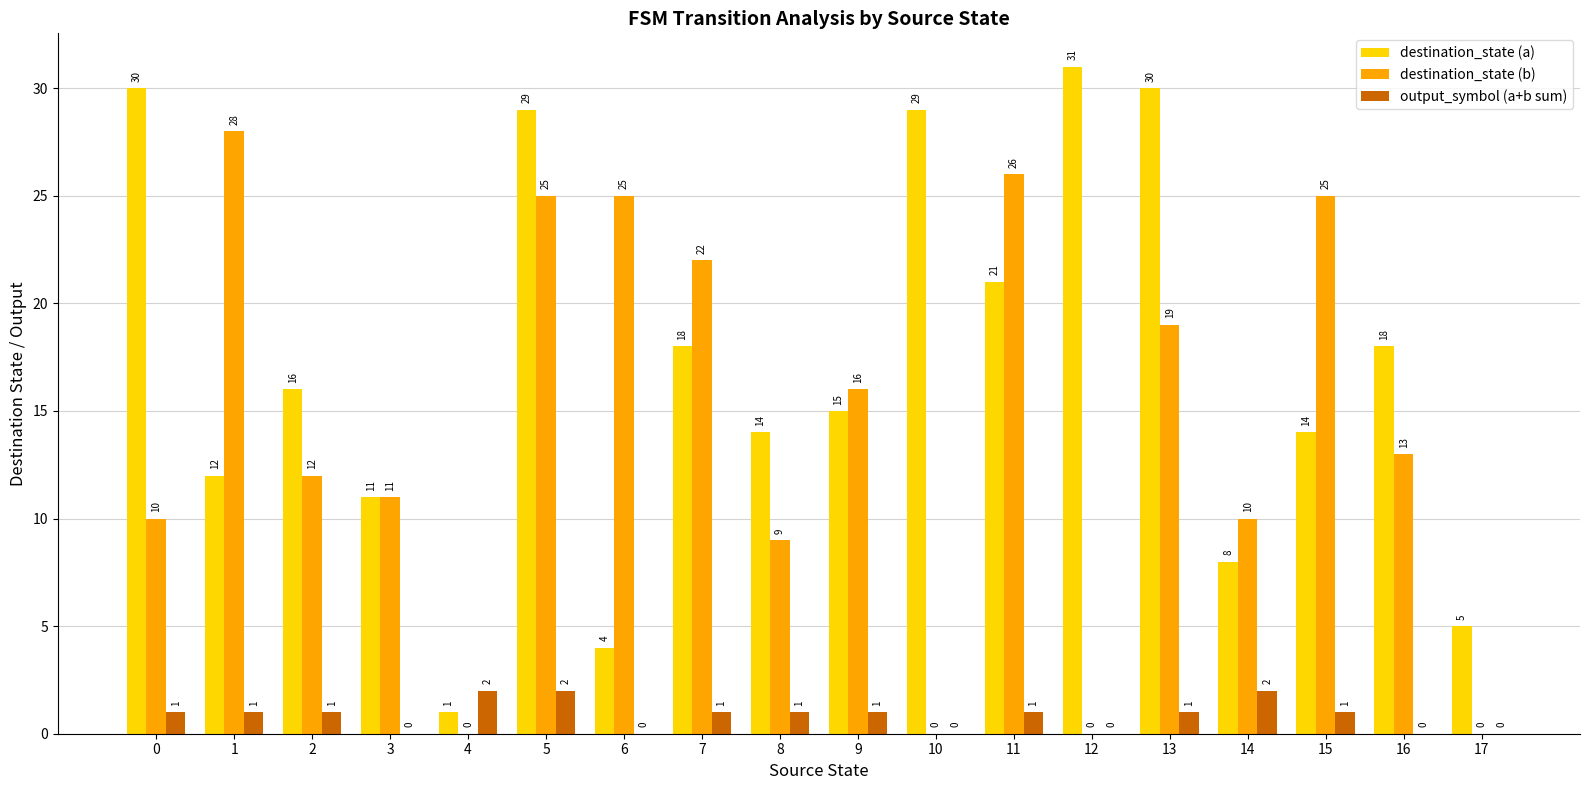

At which category is the sum across all series the highest?

5